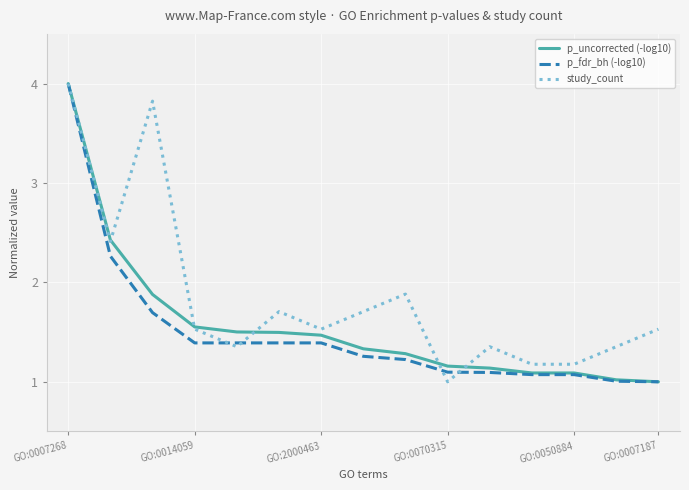

What is the lowest value of the study_count series?

1.0